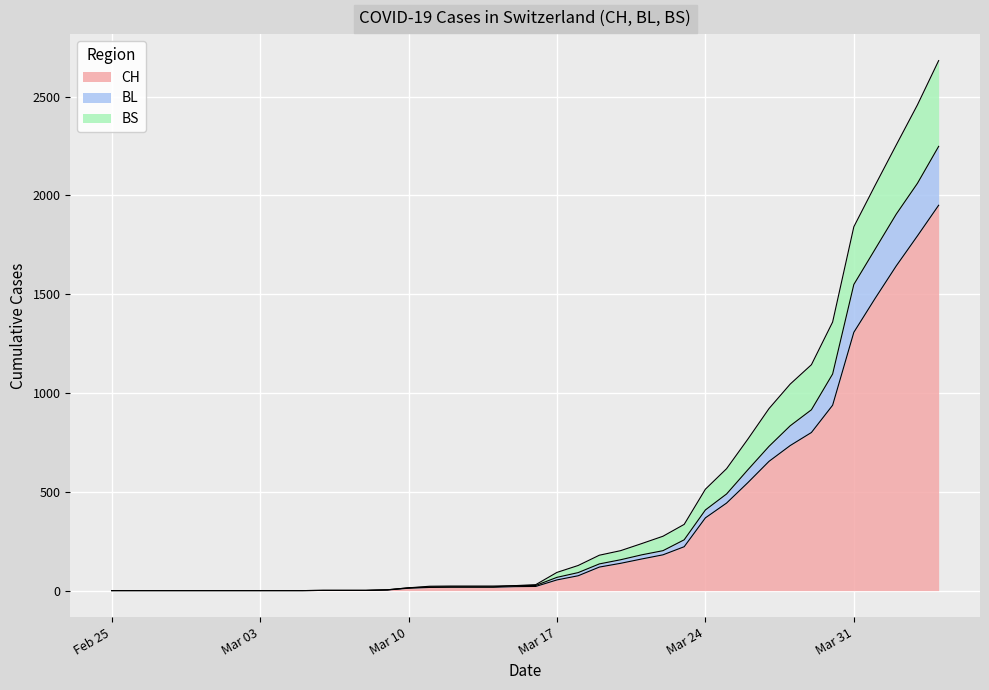

True or false: BS has a value of 334 at 2020-03-29.

False